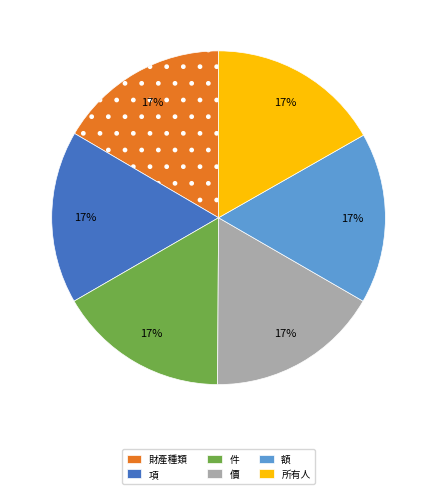

What percentage is the 所有人 slice, to the nearest percent?

17%